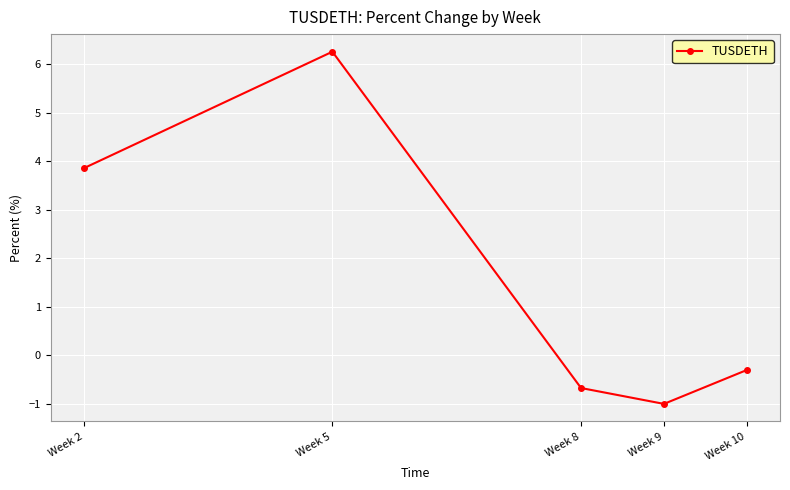

Does the chart have visible grid lines?

Yes